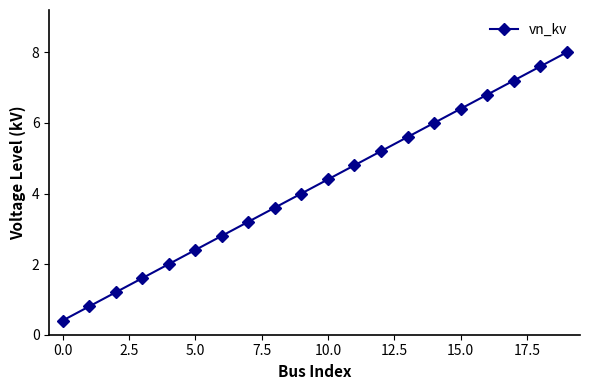

True or false: there are more than 0 points higher than both neighbors.

False